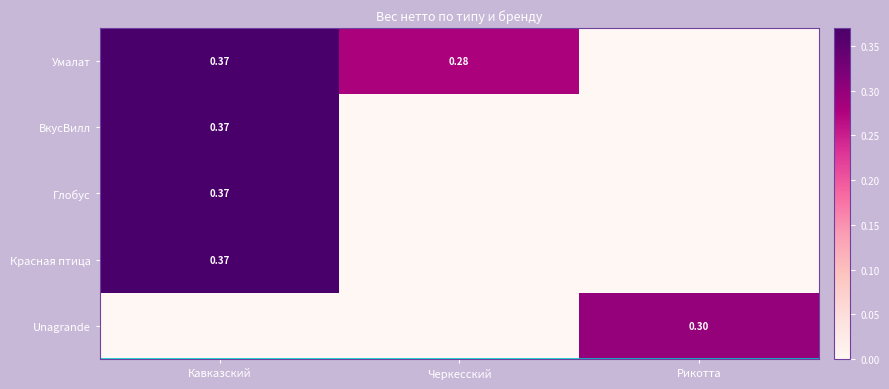

Is it true that Умалат equals 0.4 at Кавказский?

True